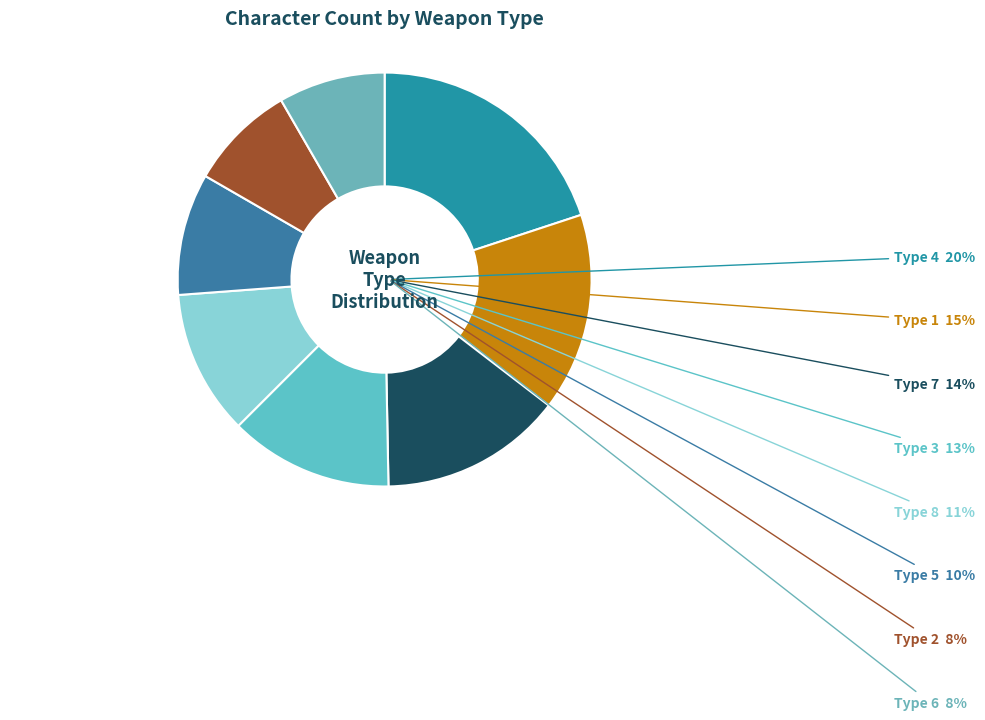

To the nearest percent, what portion does 7 represent?

14%